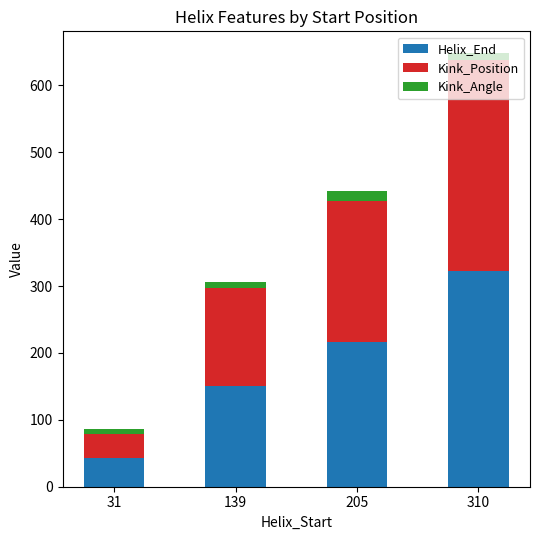

List the labels in order of Helix_End value, smallest first.

31, 139, 205, 310